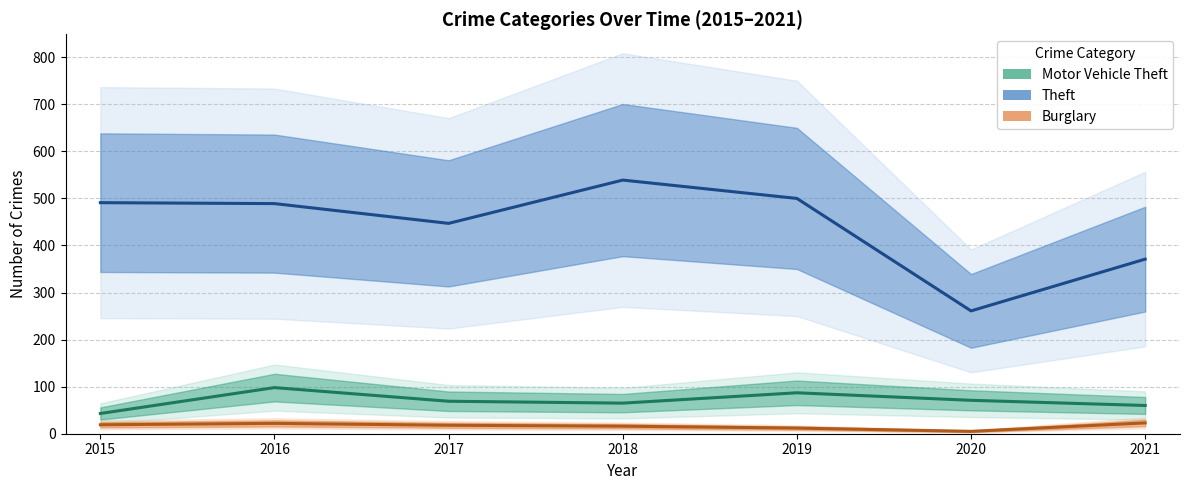

The Burglary series shows 12 at 2019. True or false?

True